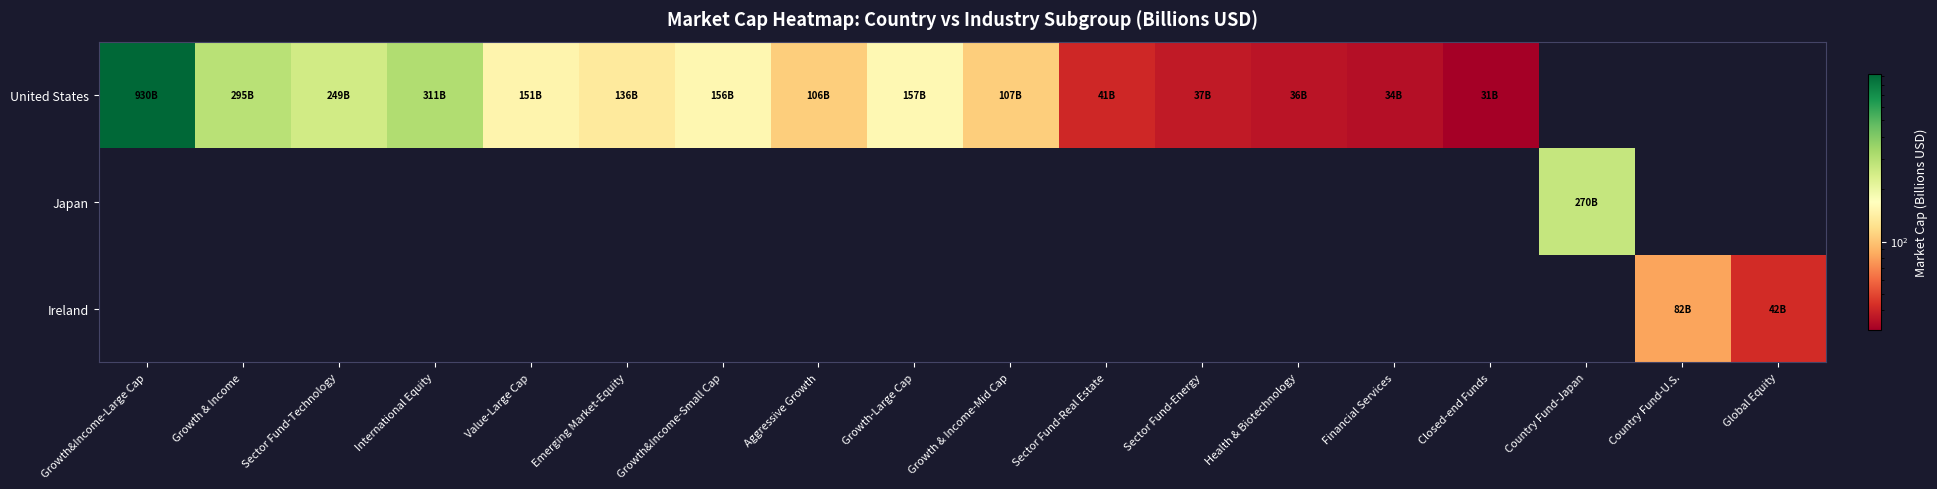

Which series changed the most between Value-Large Cap and Aggressive Growth?

United States